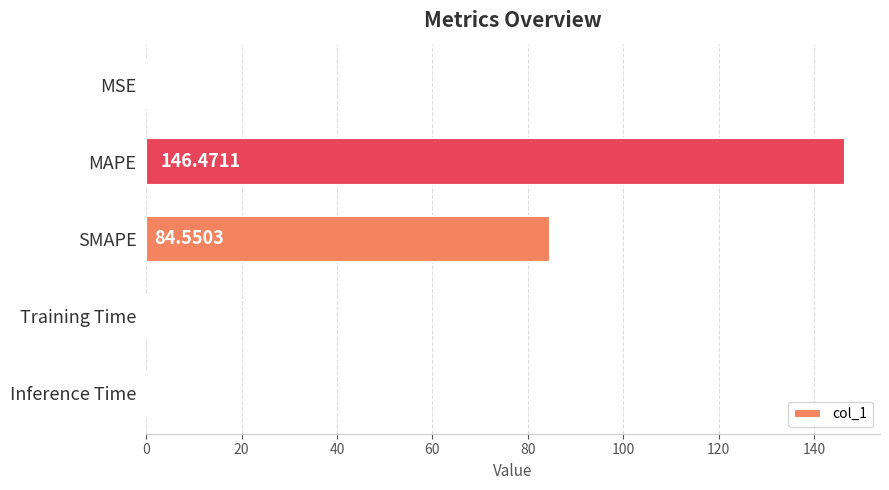

How many categories are shown in the chart?

5